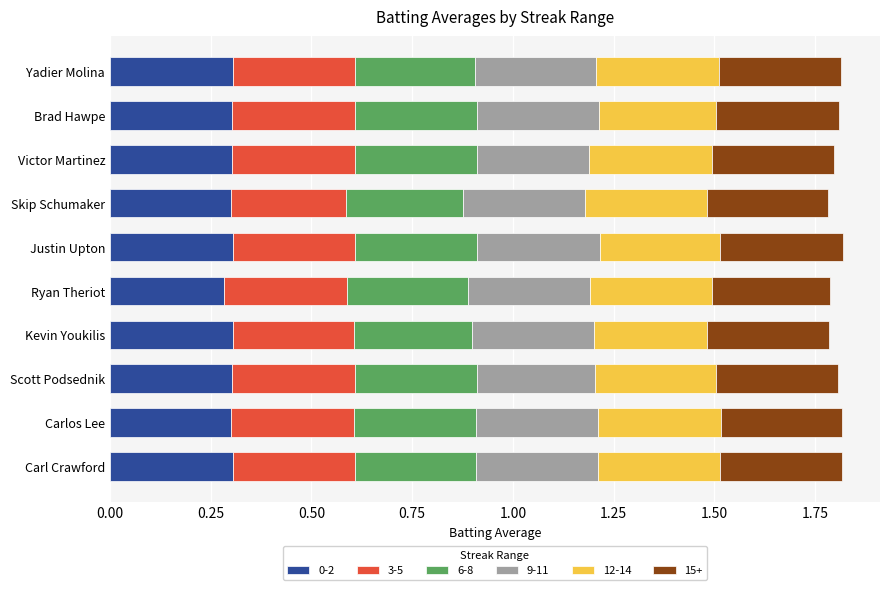

What is the total value across all series at Ryan Theriot?

1.8